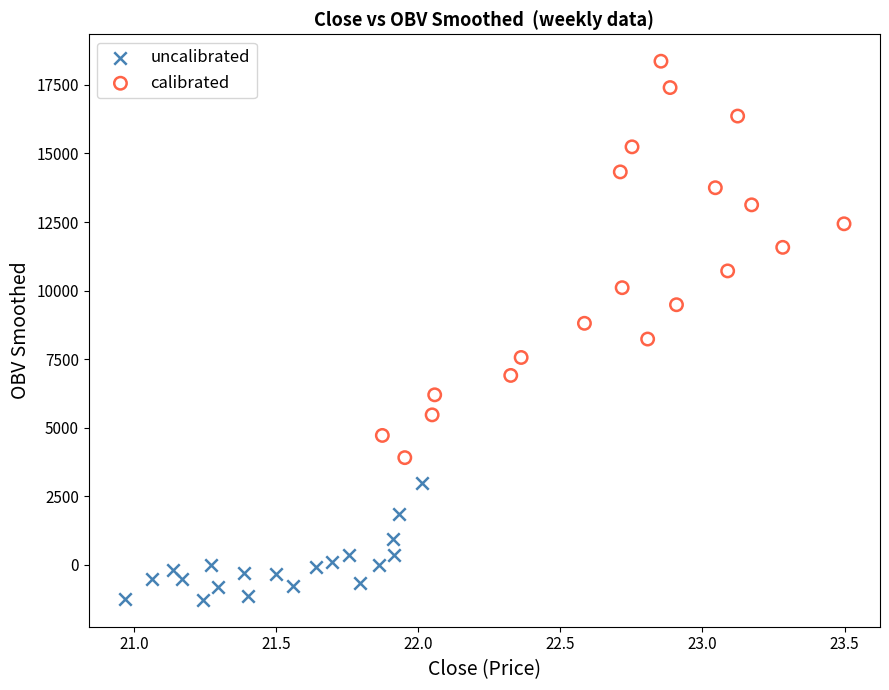

Which series reaches the maximum Y coordinate?

calibrated